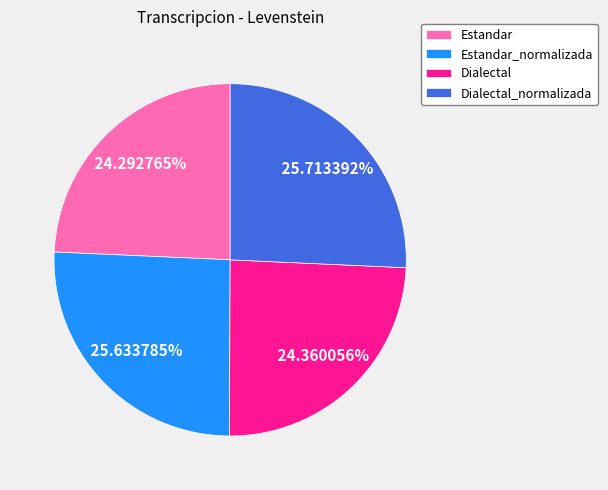

How many slices are in this pie chart?

4